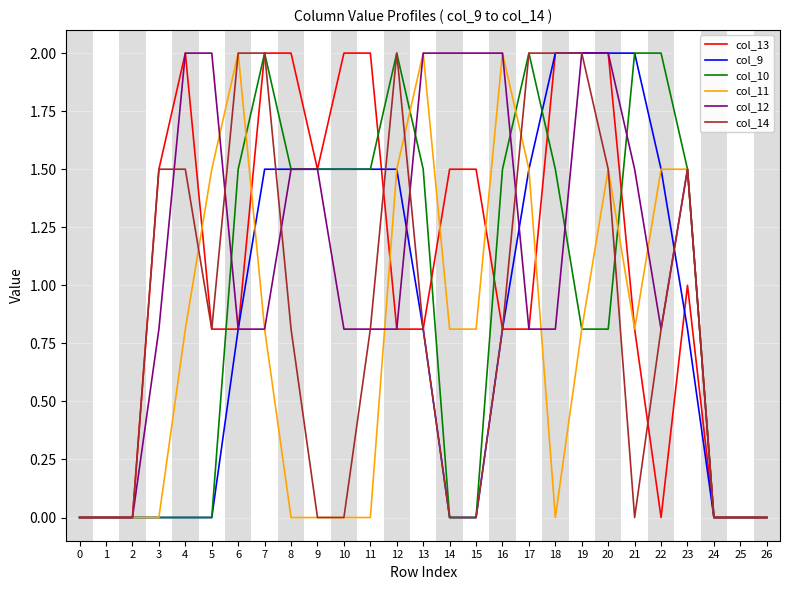

True or false: col_11 and col_12 cross at least once.

True